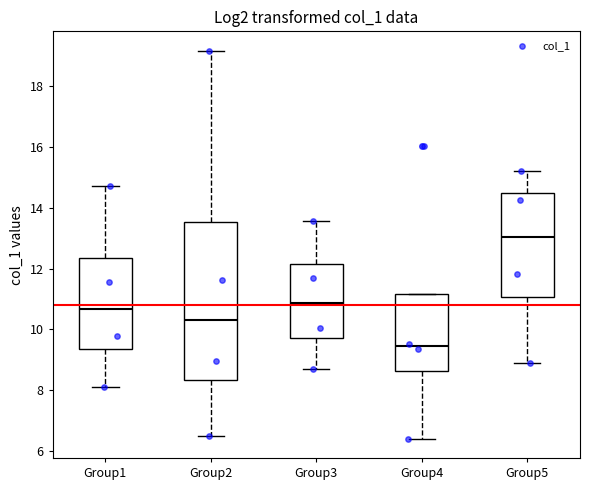

Which box's median line is the lowest?

Group4